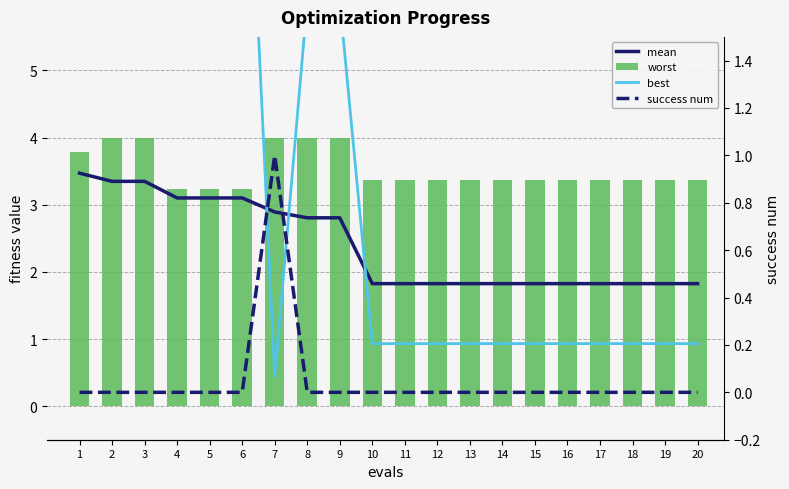

The worst series shows 1.8 at 4. True or false?

False